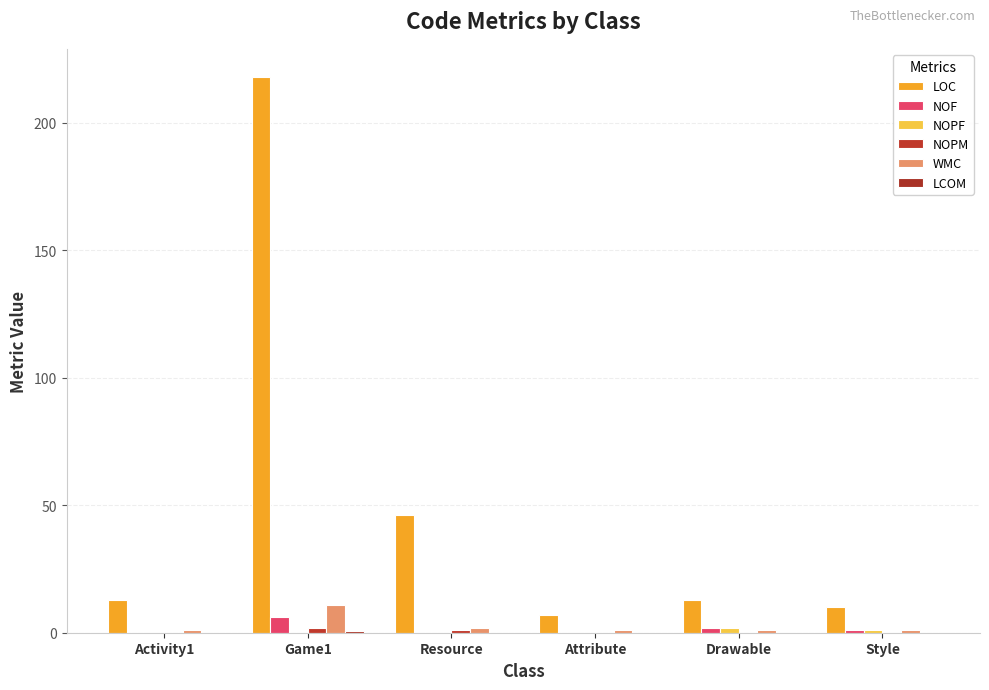

Count the number of categories in the chart.

6